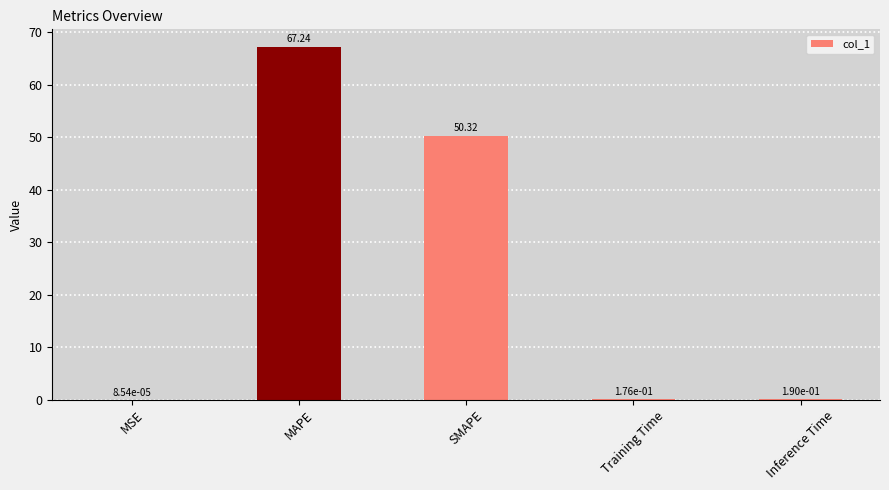

Which category has the highest value across all series?

MAPE